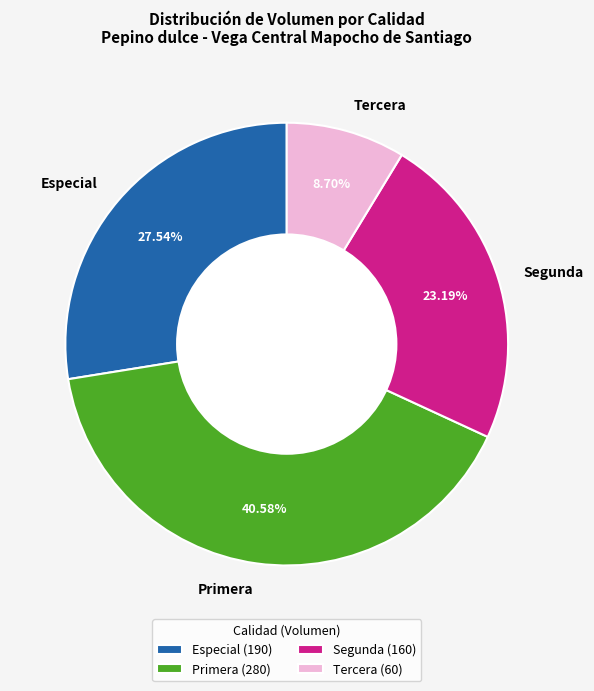

Is it true that Especial is 28% of the pie?

True